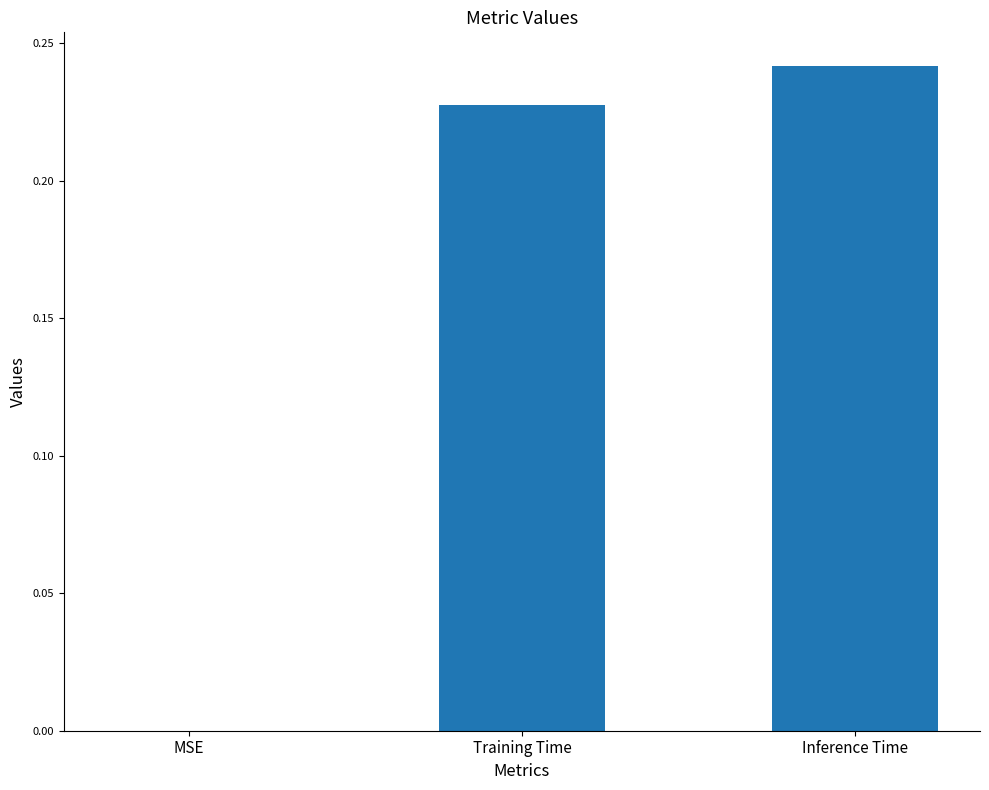

What is the change in value from MSE to Training Time?

+0.2